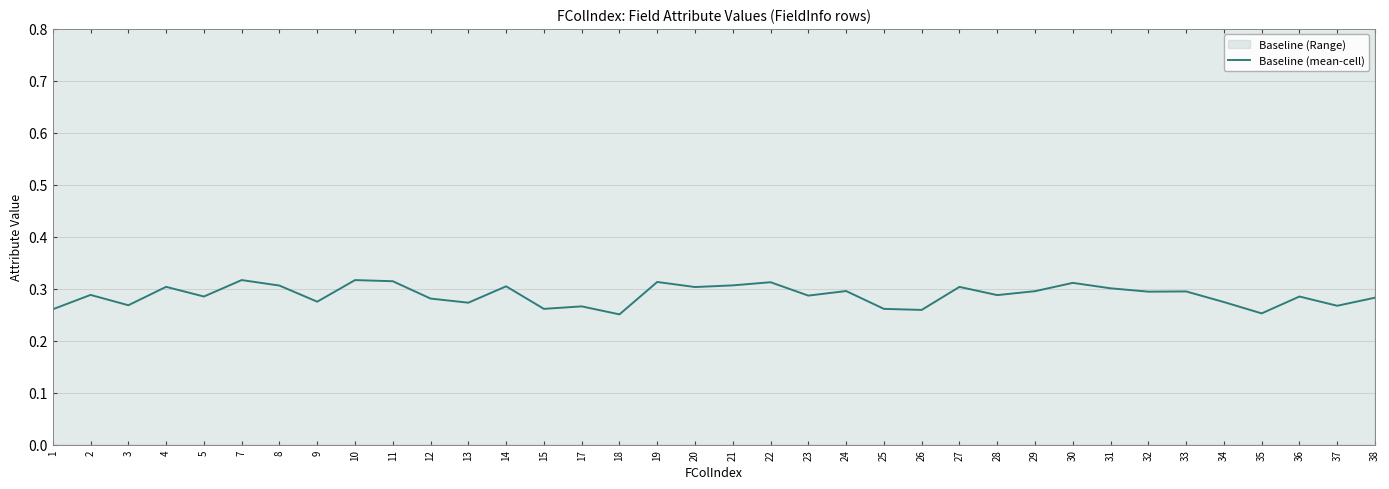

Does the chart have visible grid lines?

Yes